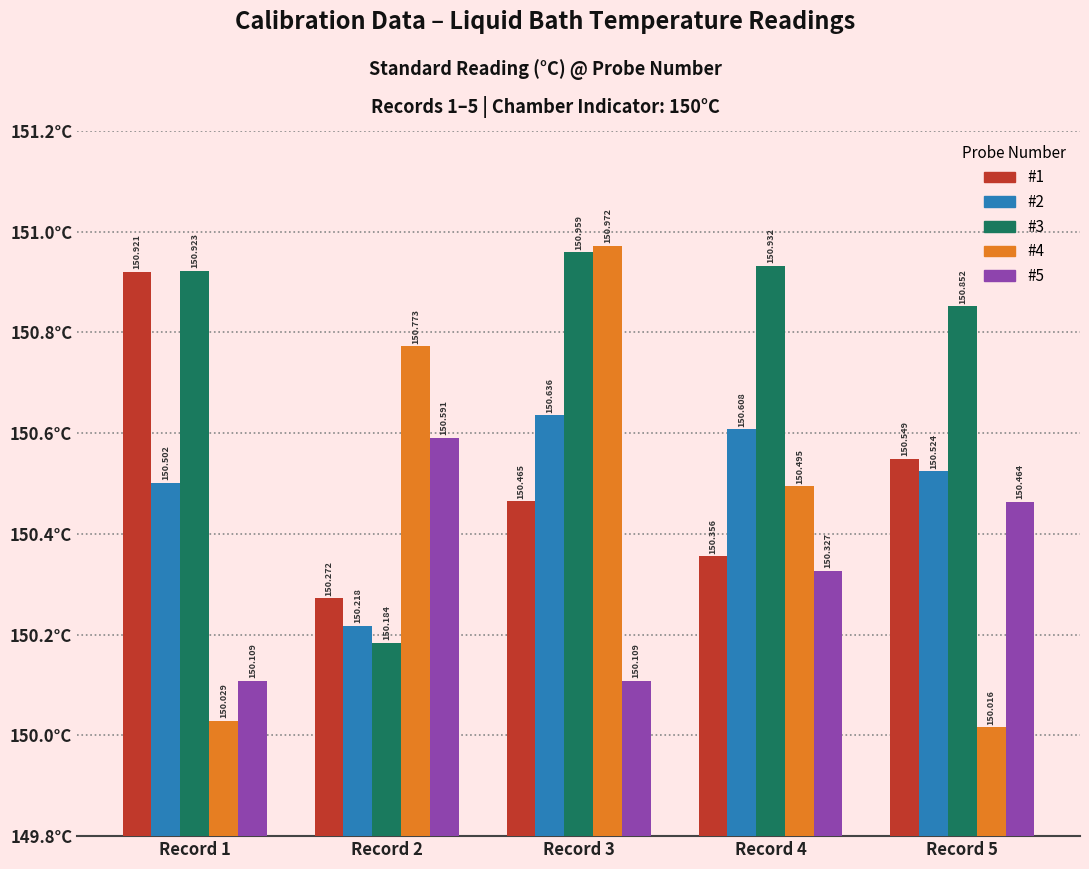

Is the value of #5 at Record 5 greater than the value of #3 at Record 3?

No